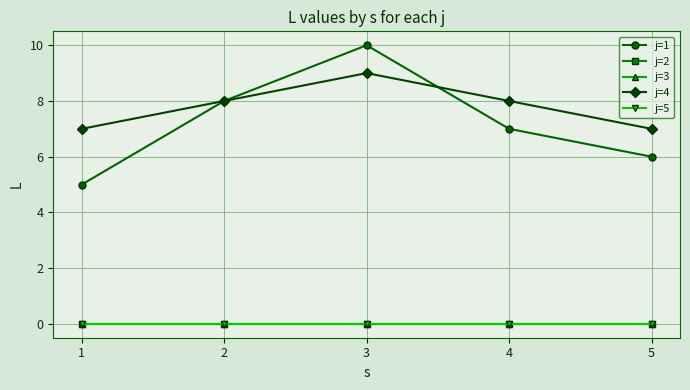

Reading left to right, extract all data points from this chart.

j=1: 5	8	10	7	6
j=2: 0	0	0	0	0
j=3: 0	0	0	0	0
j=4: 7	8	9	8	7
j=5: 0	0	0	0	0